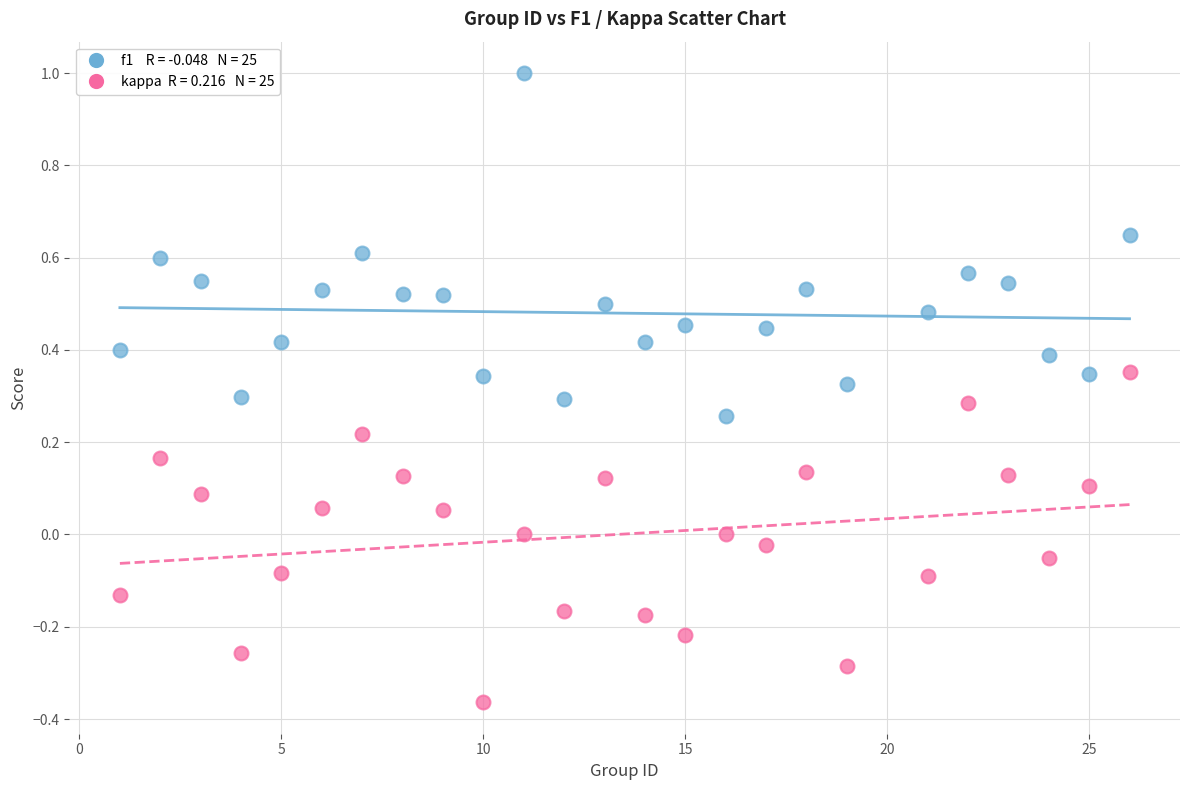

Across all data points, what is the range of X values (max minus min)?

25.0